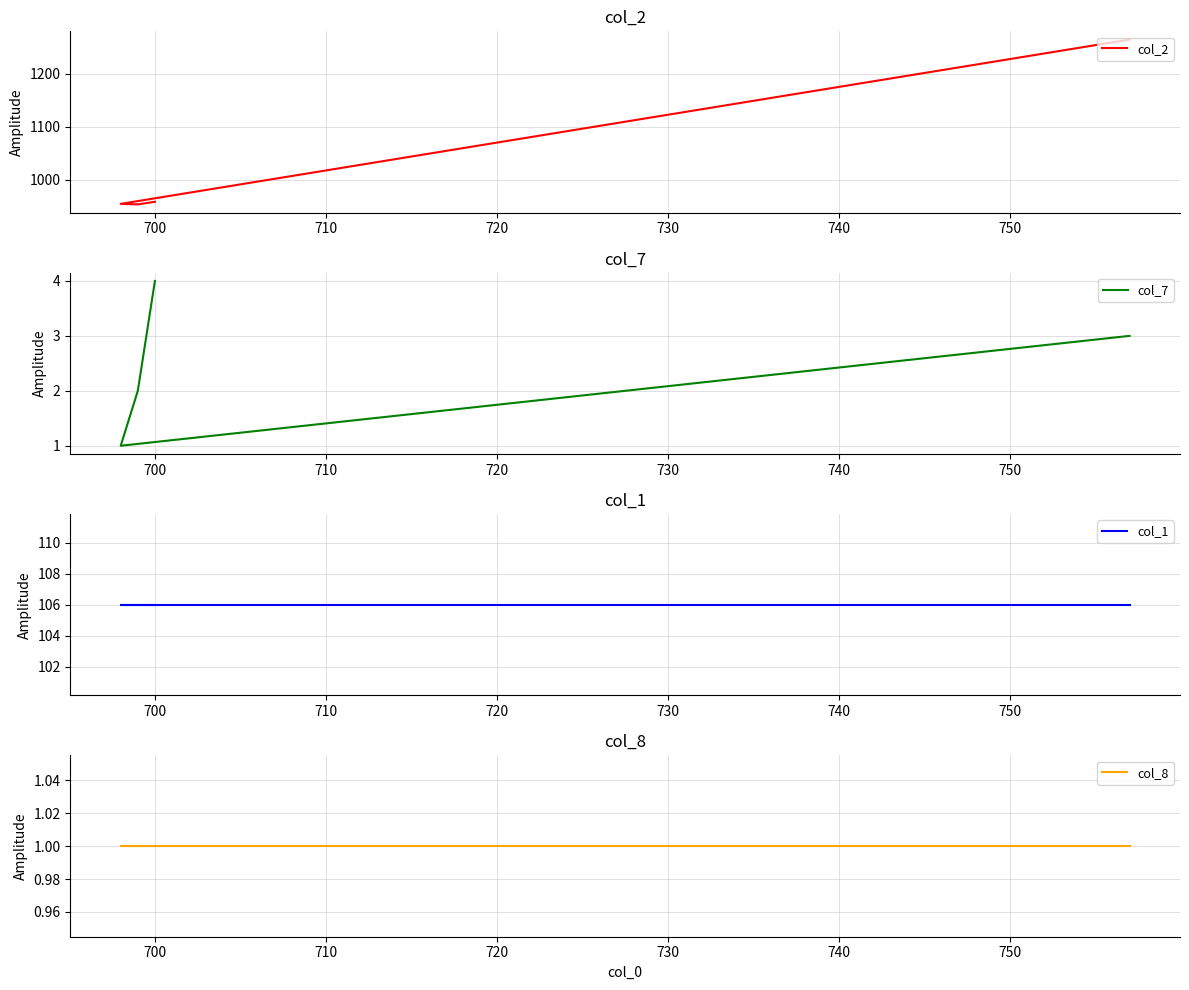

What is the value of the col_1 point at the 1st from the left?

106